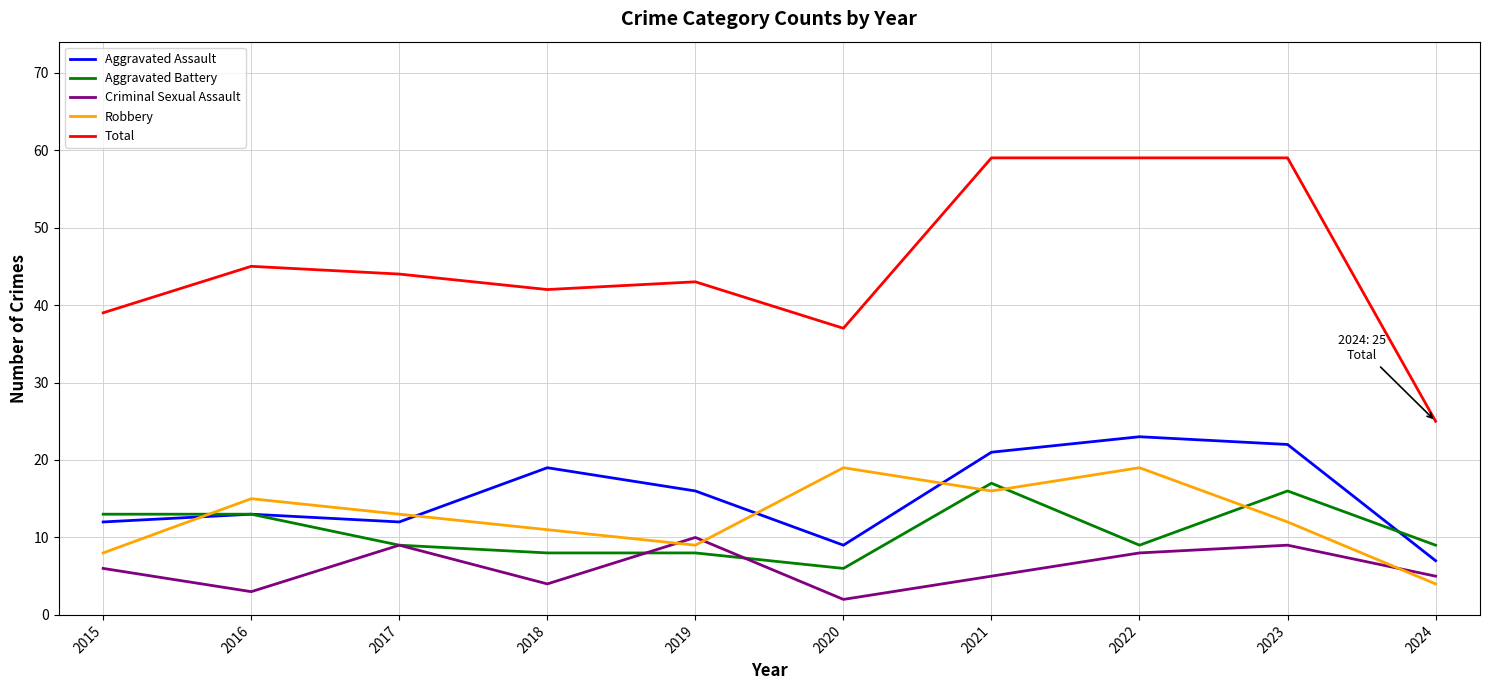

True or false: Robbery and Total intersect in this chart.

False